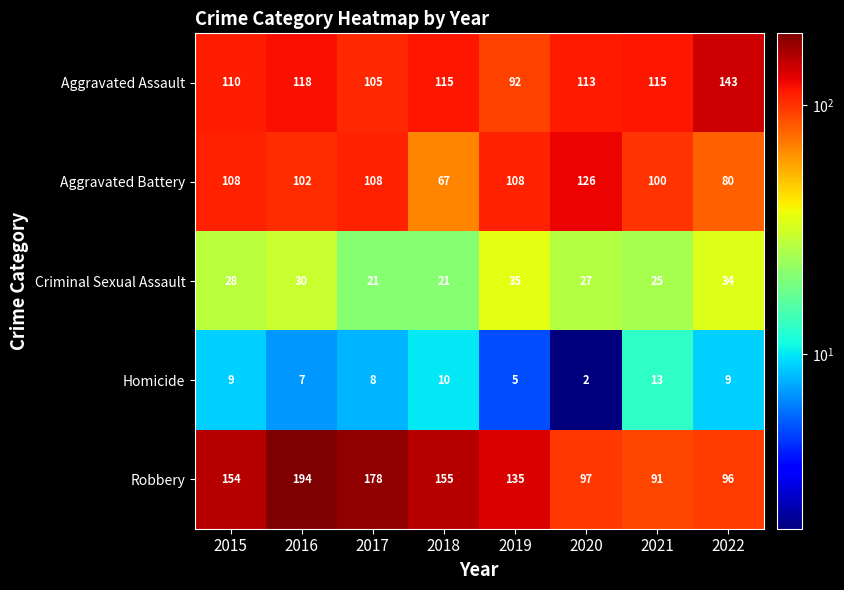

Which label corresponds to the smallest value in the chart?

2020